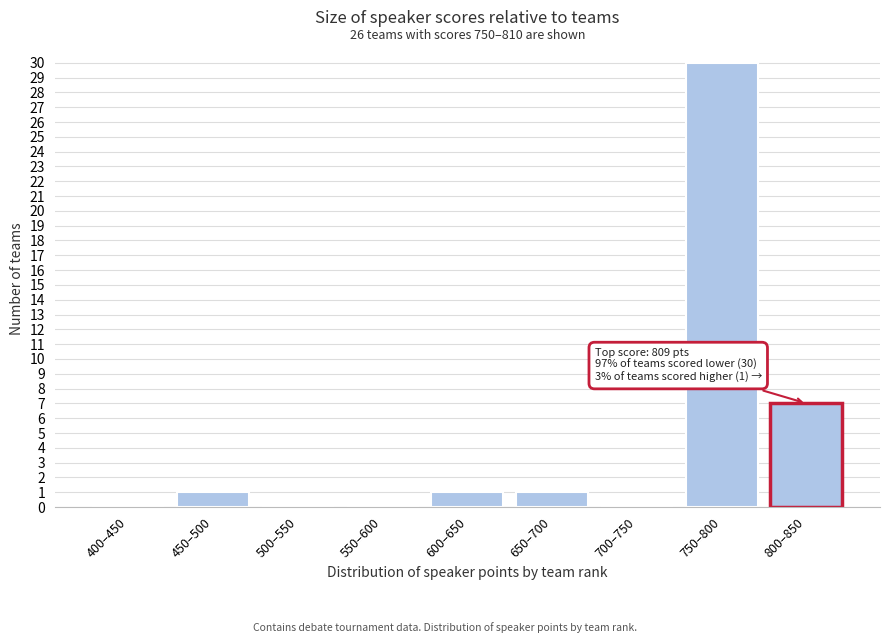

Reading right to left, what are all the values shown in this chart?

800–850=7	750–800=30	700–750=0	650–700=1	600–650=1	550–600=0	500–550=0	450–500=1	400–450=0